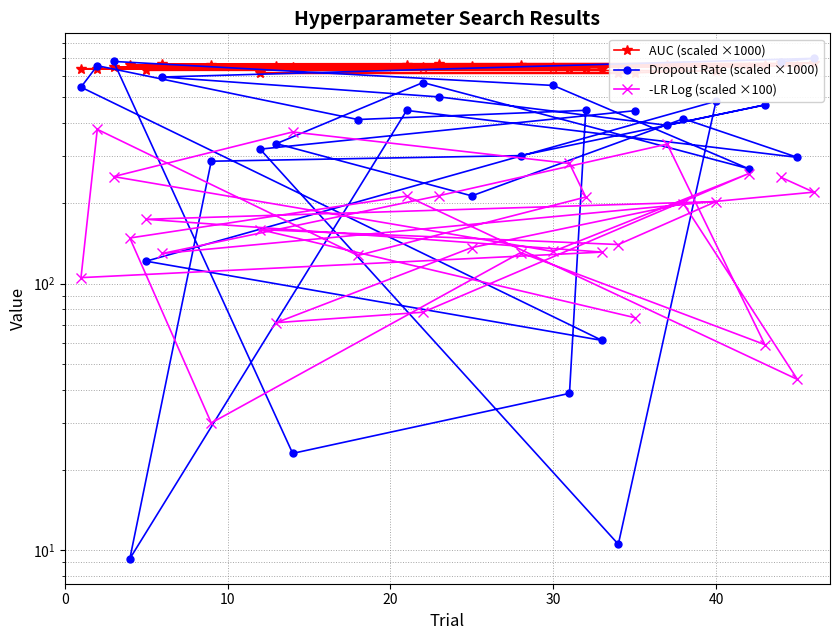

List the series in order of their overall mean, lowest first.

-LR Log (scaled ×100), Dropout Rate (scaled ×1000), AUC (scaled ×1000)